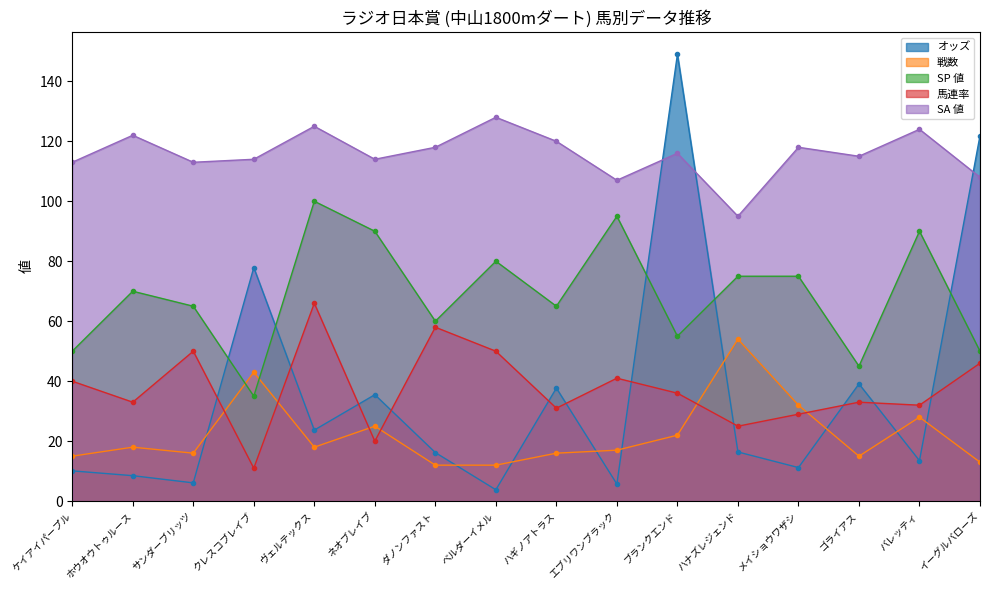

How many lines are shown in the chart?

5